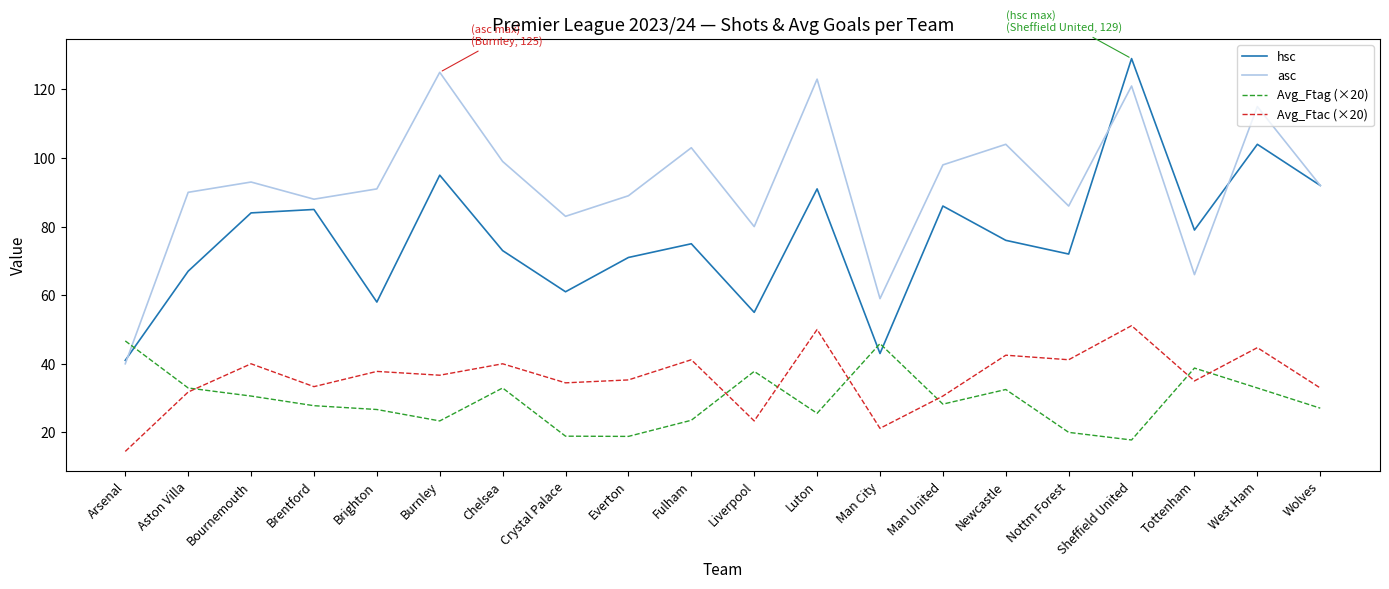

What is the difference between the highest and lowest values at Crystal Palace?

64.1